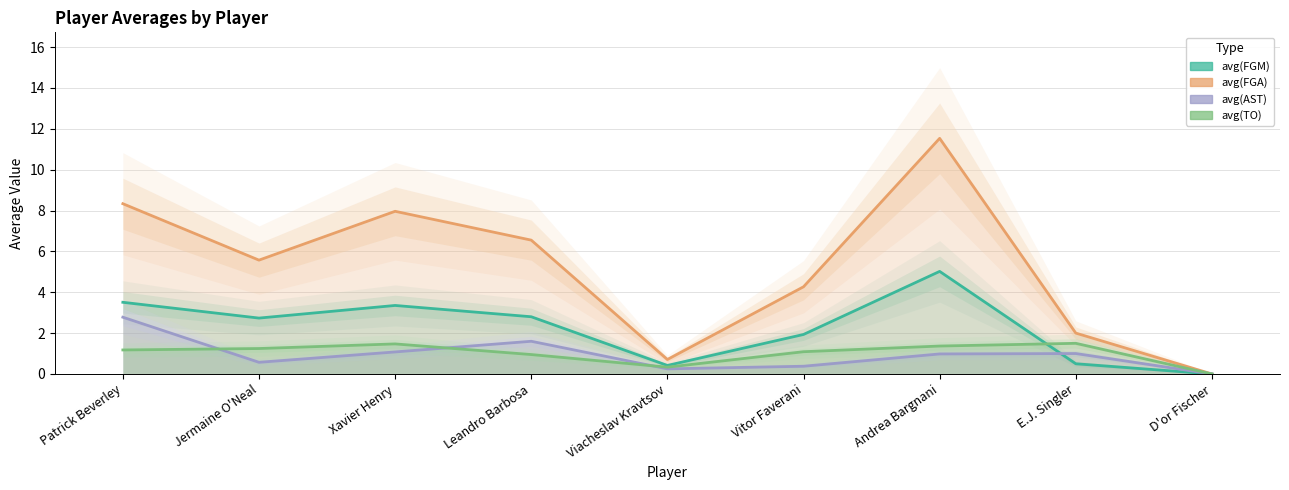

Rank the series at Andrea Bargnani from highest to lowest value.

avg(FGA), avg(FGM), avg(TO), avg(AST)